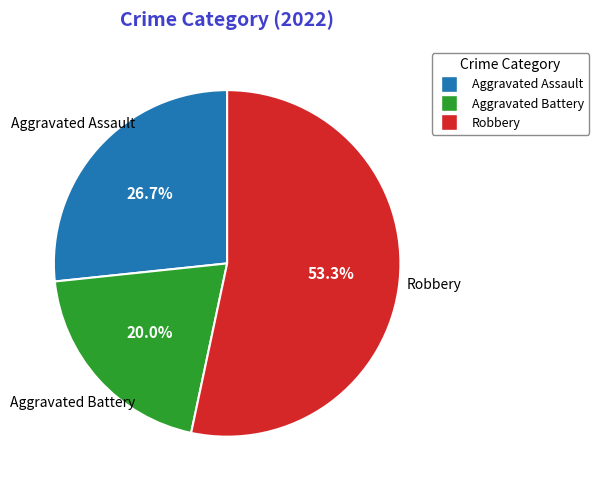

To the nearest percent, what is the difference between the largest and smallest slice percentages?

33%